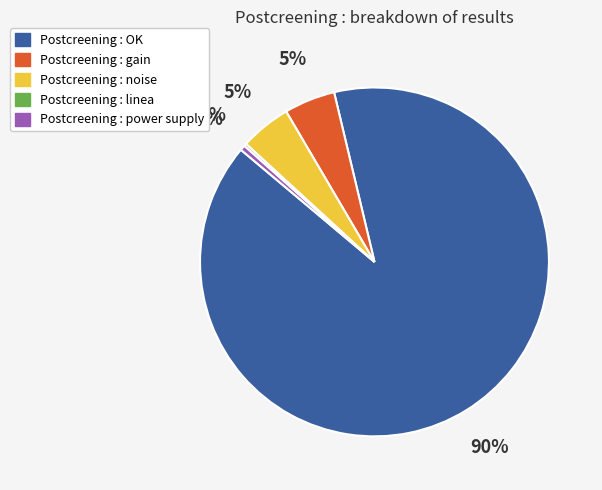

True or false: Postcreening : noise accounts for 15% of the total.

False